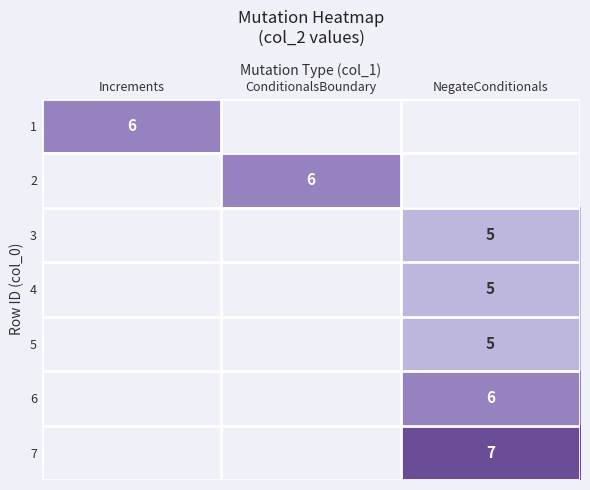

The 4 series shows 7 at NegateConditionals. True or false?

False